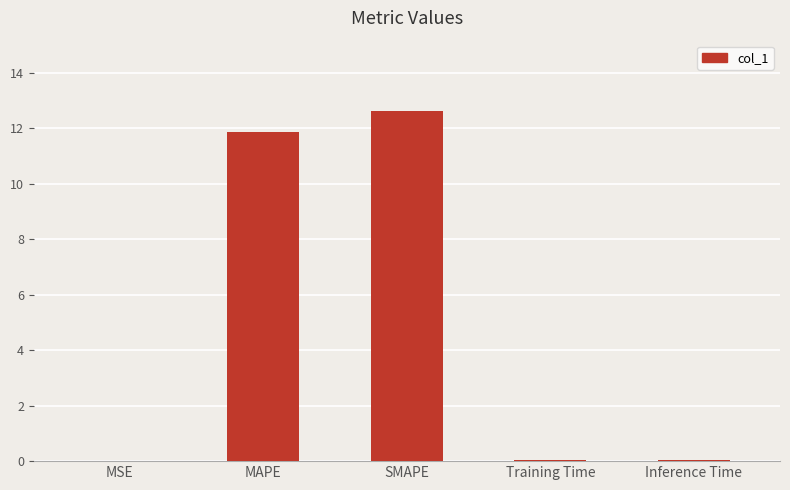

What is the sum of all values?

24.6